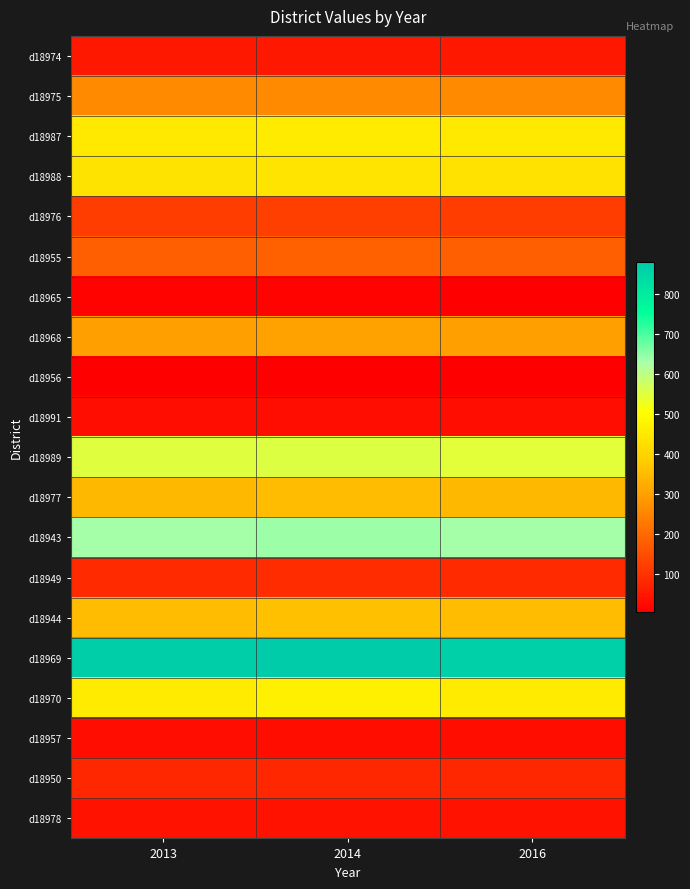

List the series in order of their peak value, lowest first.

d18956, d18965, d18991, d18957, d18978, d18974, d18950, d18949, d18976, d18955, d18975, d18968, d18977, d18944, d18988, d18987, d18970, d18989, d18943, d18969